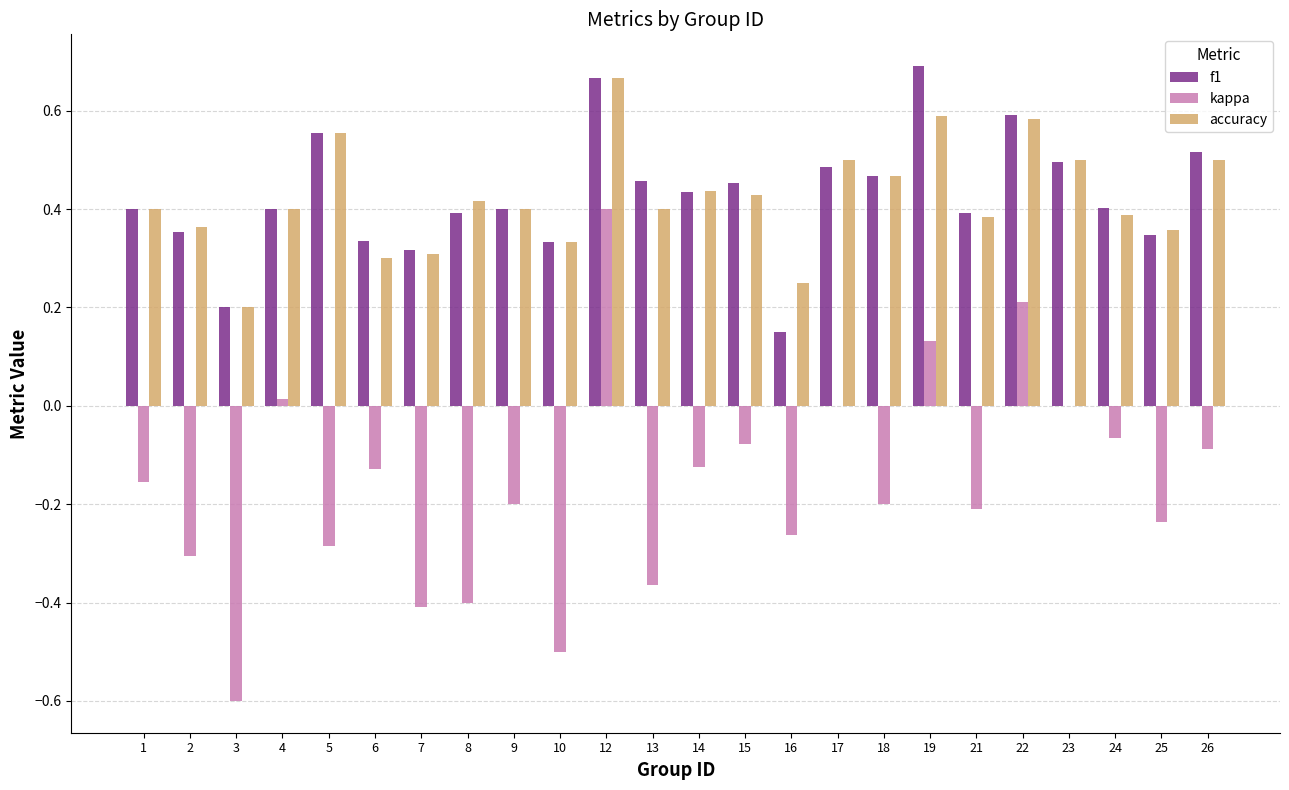

Between 17 and 22, which series saw the biggest shift?

kappa